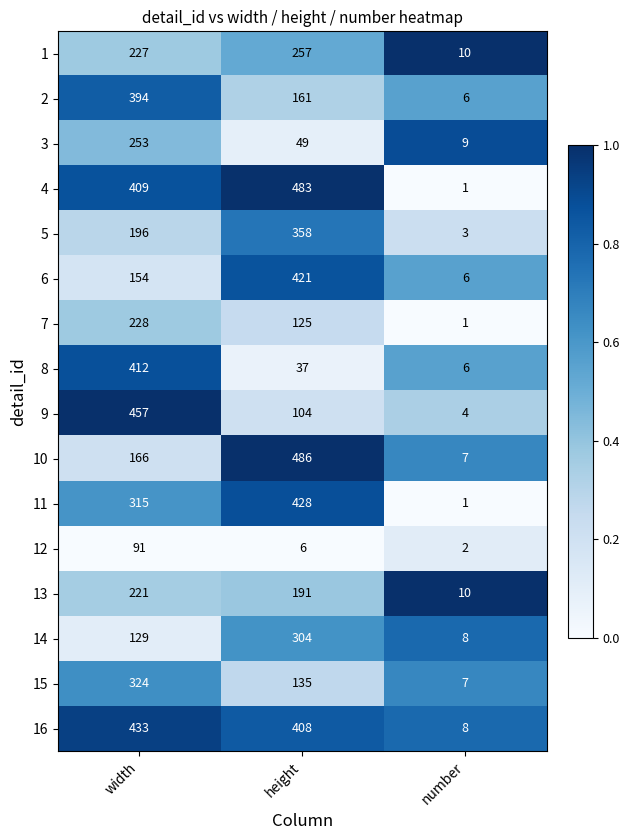

What is the average value of the 9 series?

188